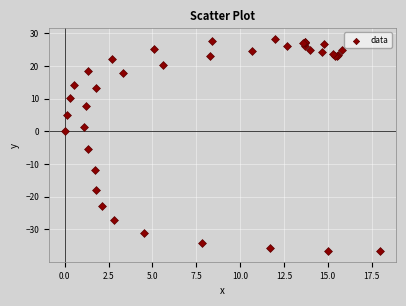

What Y value in the scatter plot is closest to -4?

-5.3